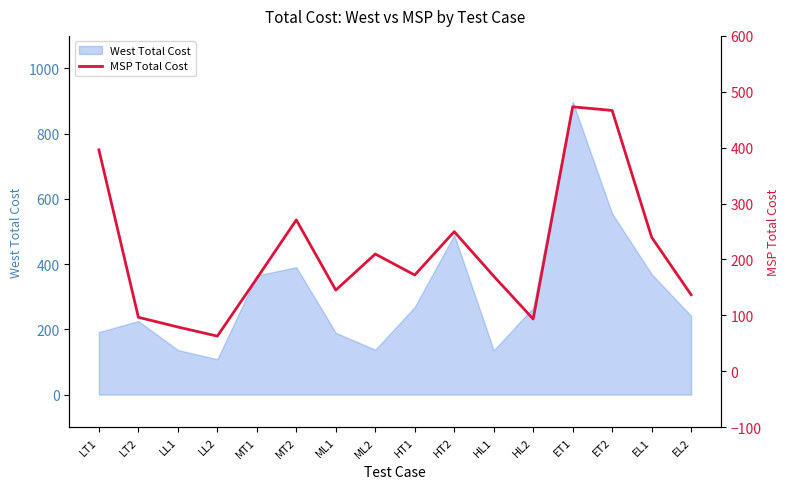

Where is West Total Cost nearest to the value 503?

HT2